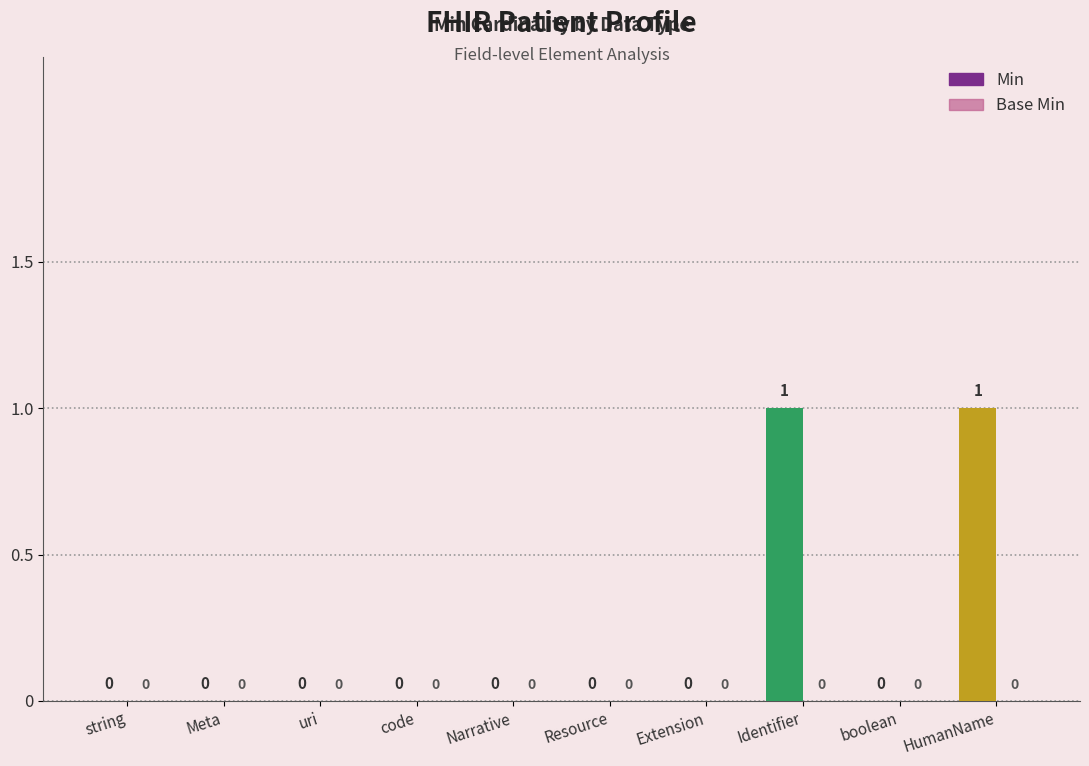

How many values are between 0 and 1?

10